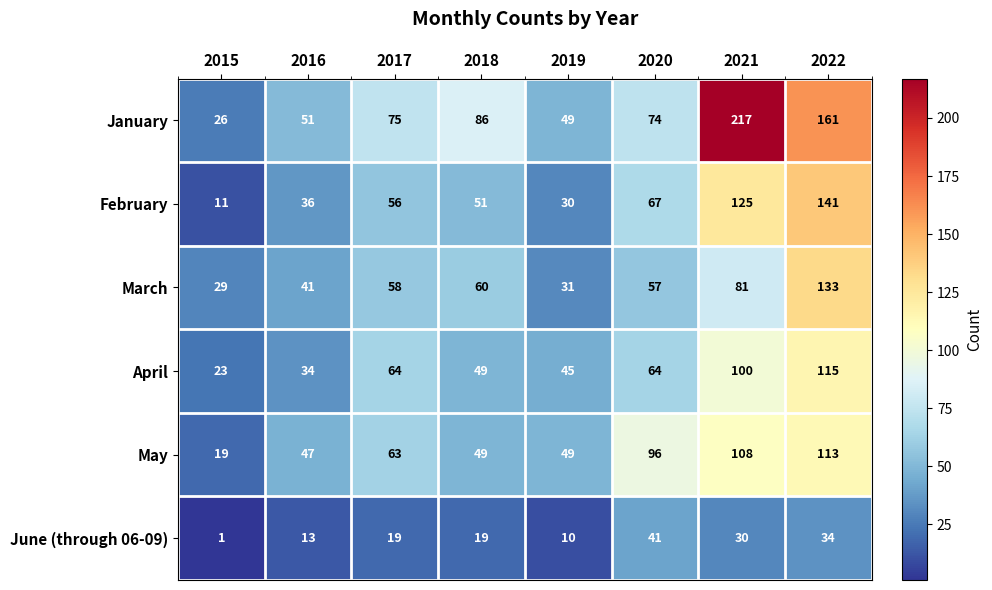

What is the total value across all series at 2015?

109